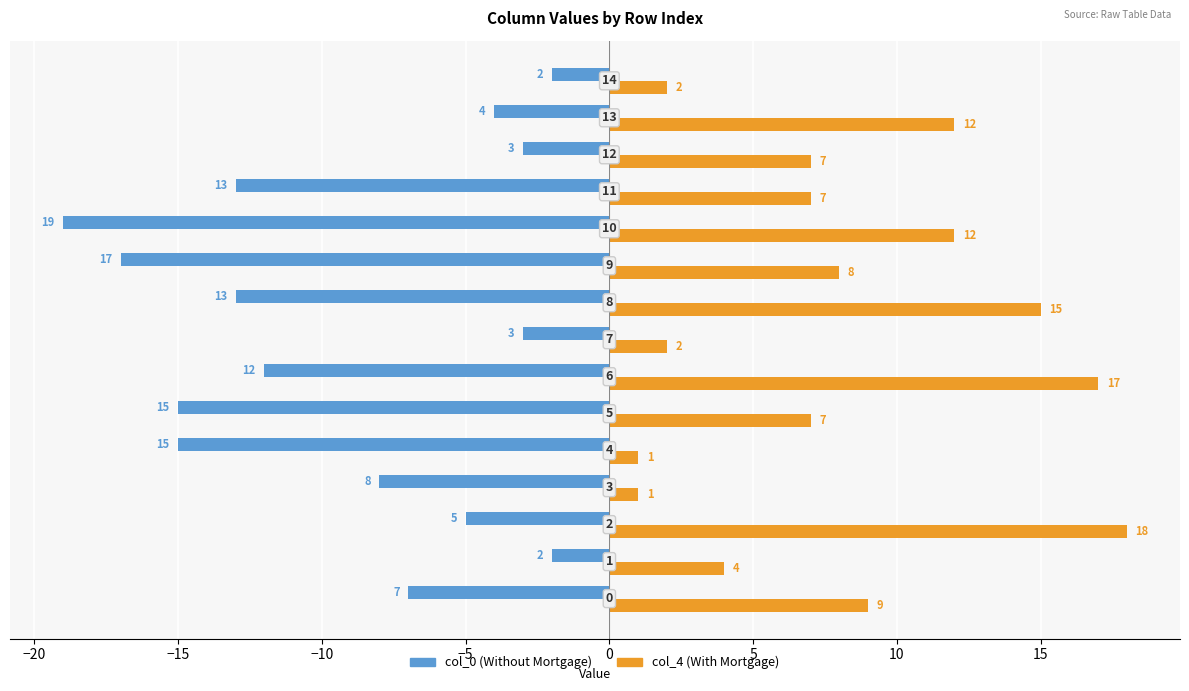

How many categories are shown in the chart?

15